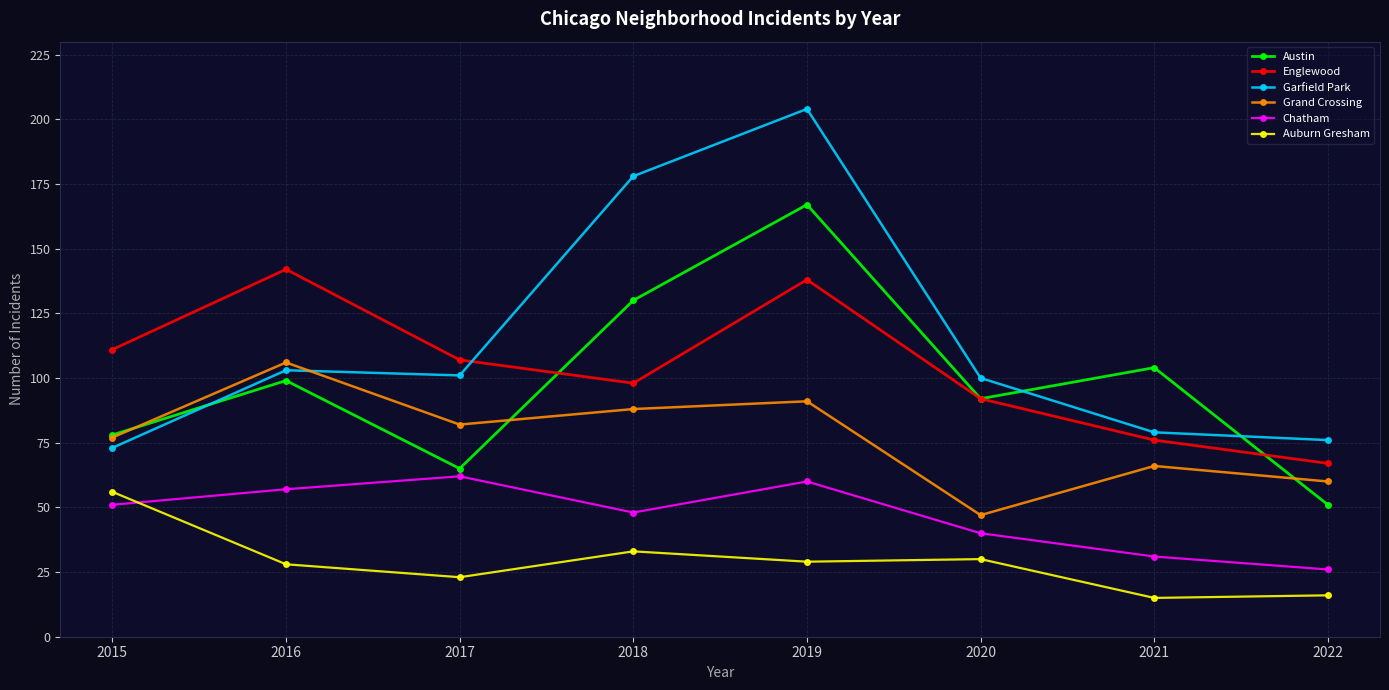

What are all the series names shown in the legend?

Austin, Englewood, Garfield Park, Grand Crossing, Chatham, Auburn Gresham